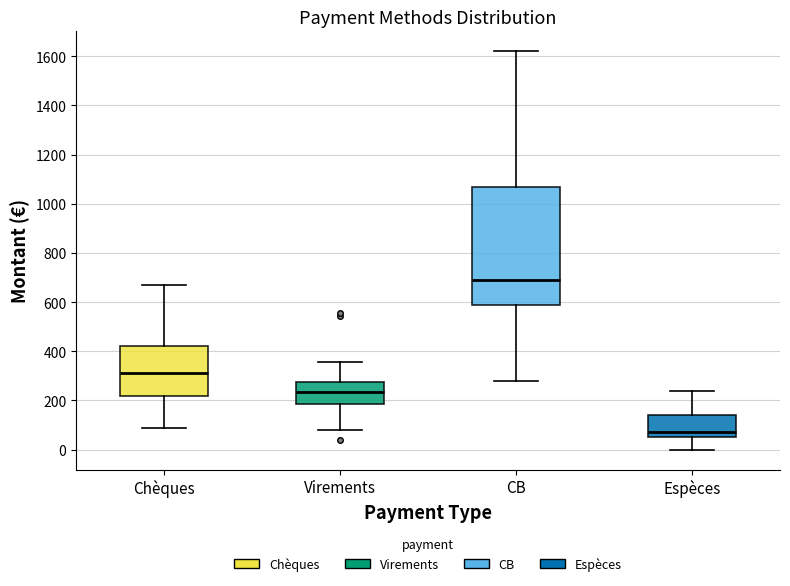

Which box is the tallest, from its lower edge to its upper edge?

CB